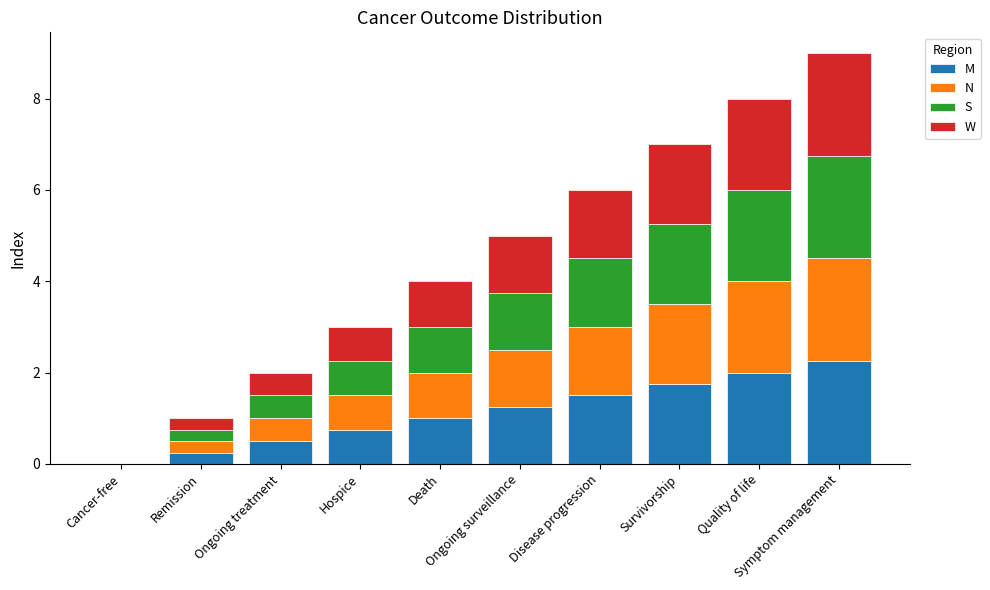

What is the average value of the M series?

1.1